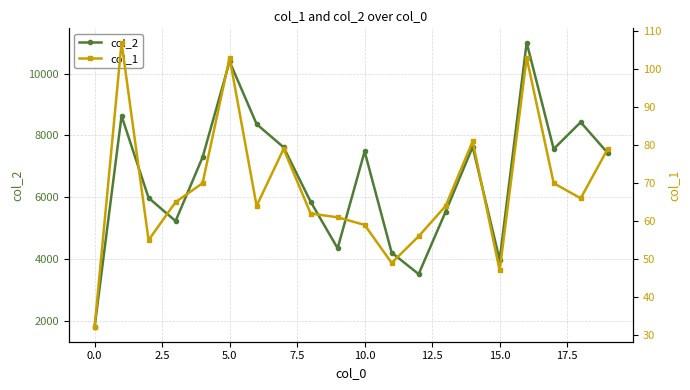

What is the total value across all series at 14?

7713